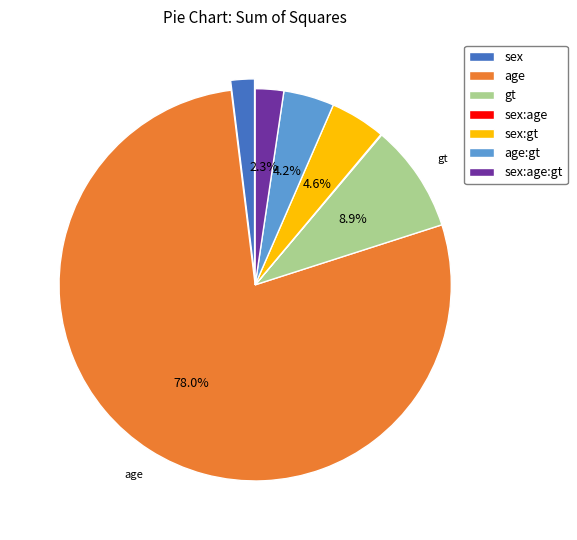

To the nearest percent, what portion does sex:gt represent?

5%